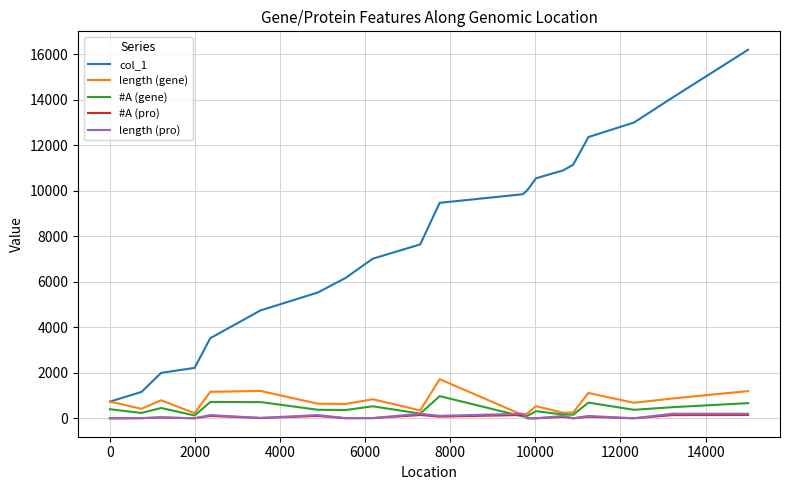

Which series has the widest spread of values?

col_1